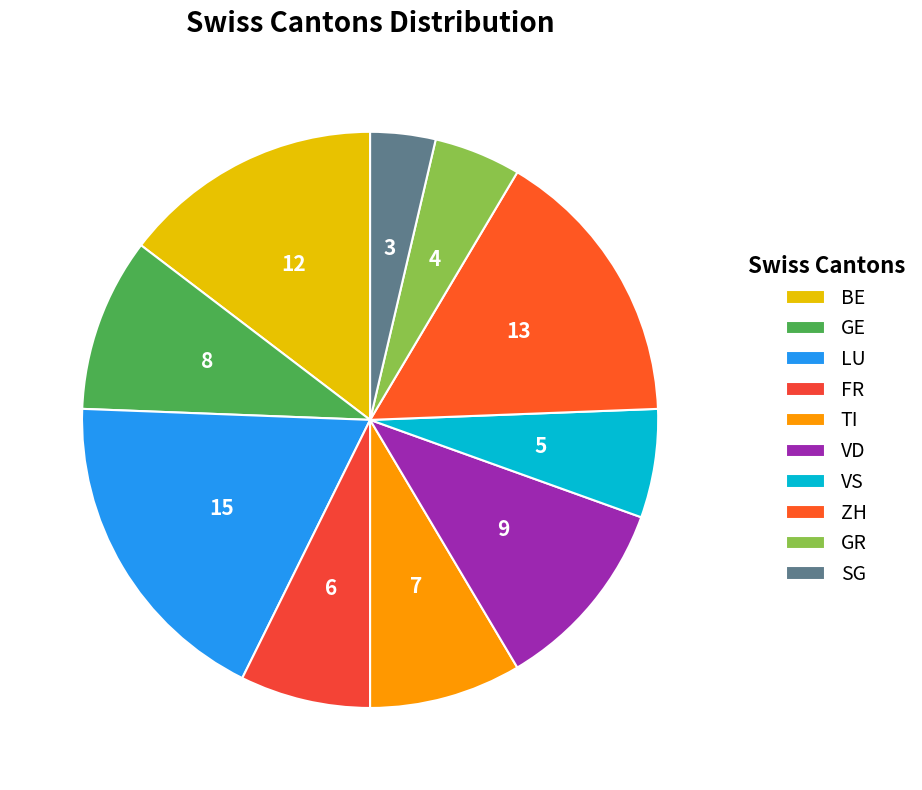

Which slice is the smallest?

SG